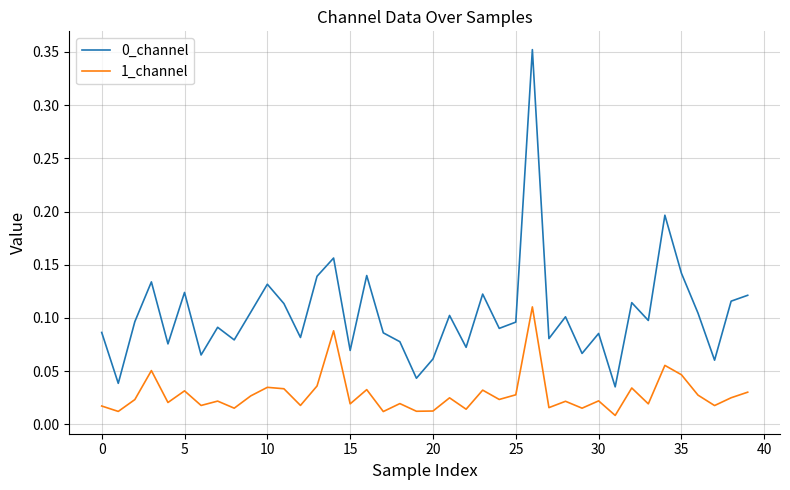

Does the chart display data point markers on the line(s)?

No